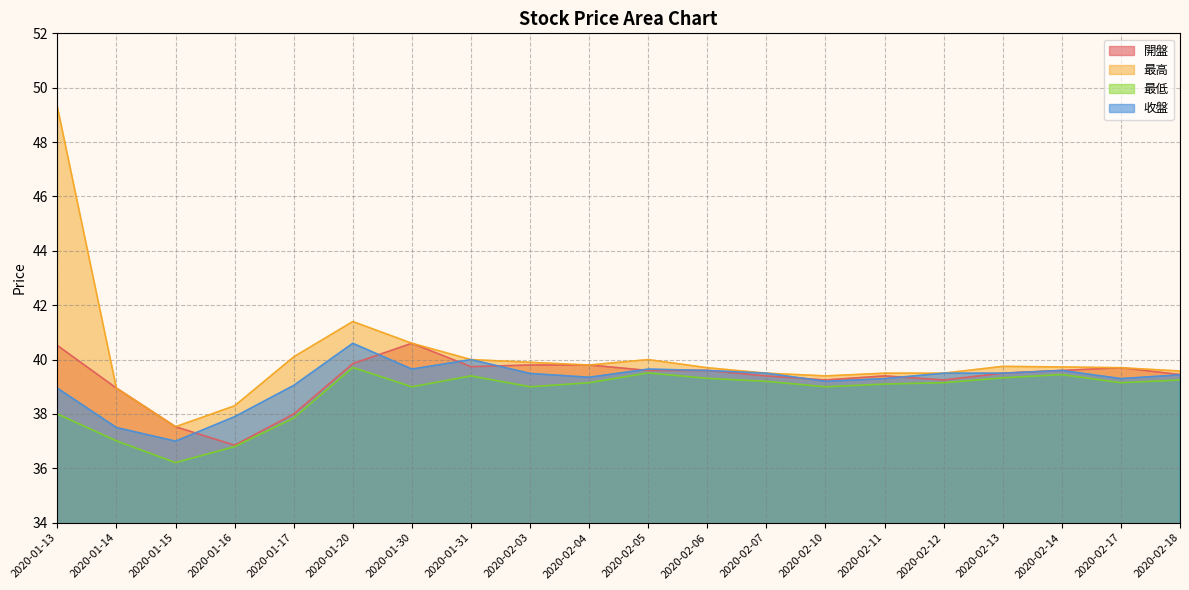

How many values in the 收盤 series are below 39?

4